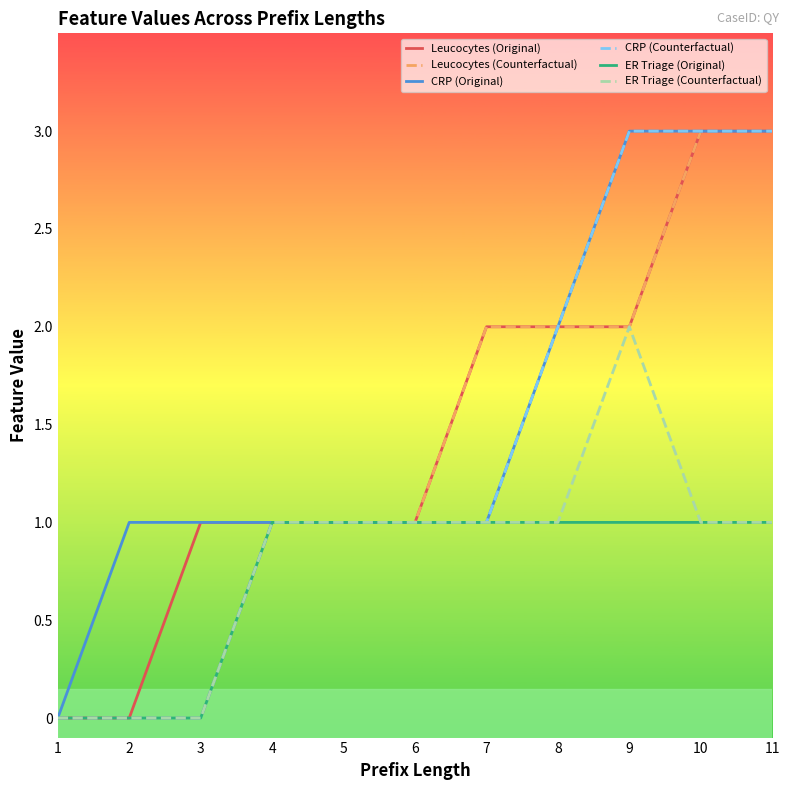

Is the value of ER Triage (Original) at 1 greater than the value of ER Triage (Counterfactual) at 5?

No